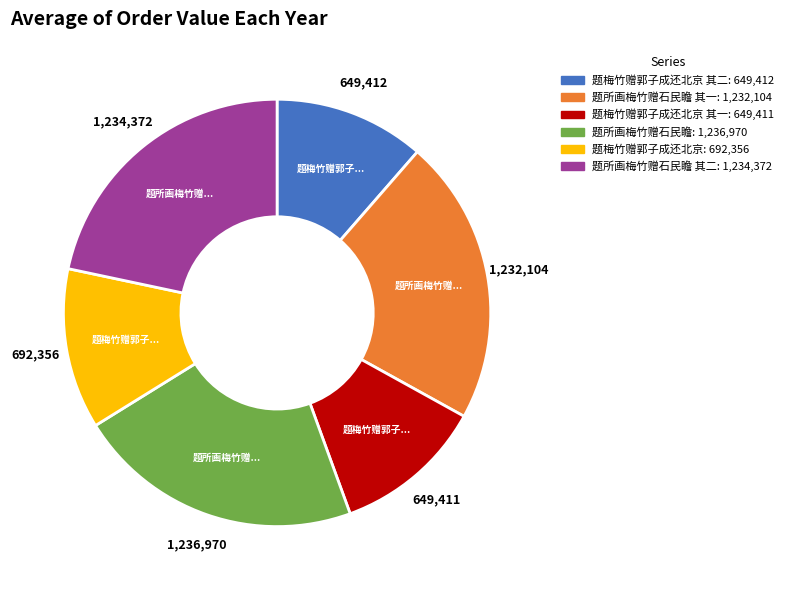

Is there a majority slice in this chart?

No